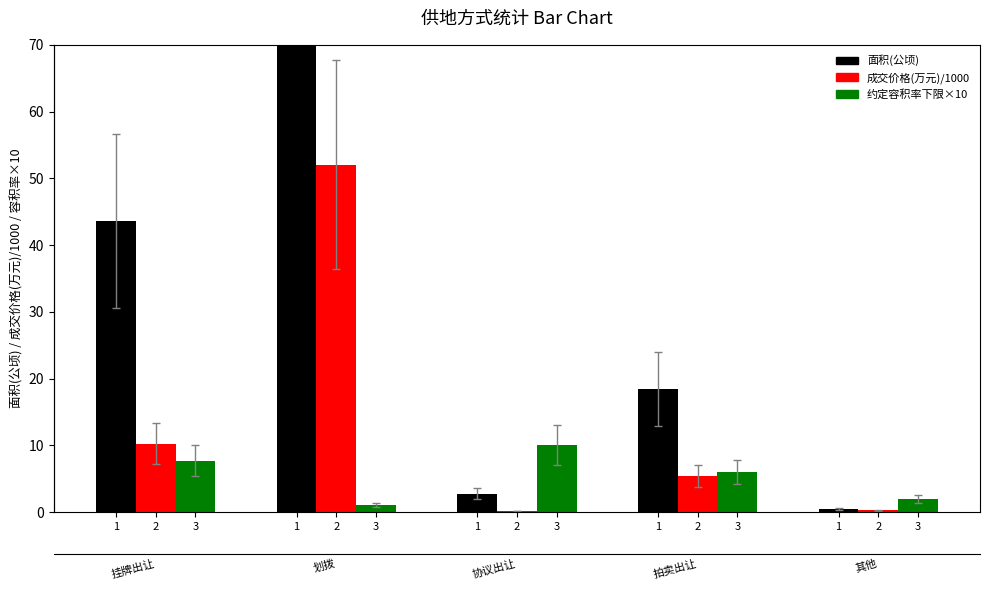

Reading left to right, what are all the values shown in this chart?

面积(公顷): 43.6	198.1	2.7	18.4	0.4
成交价格(万元)/1000: 10.2	52.1	0.1	5.5	0.2
约定容积率下限×10: 7.7	1.0	10.0	6.0	2.0